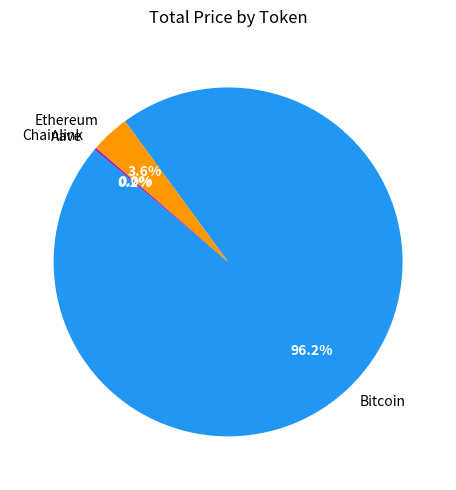

Which category has the biggest portion of the pie?

Bitcoin